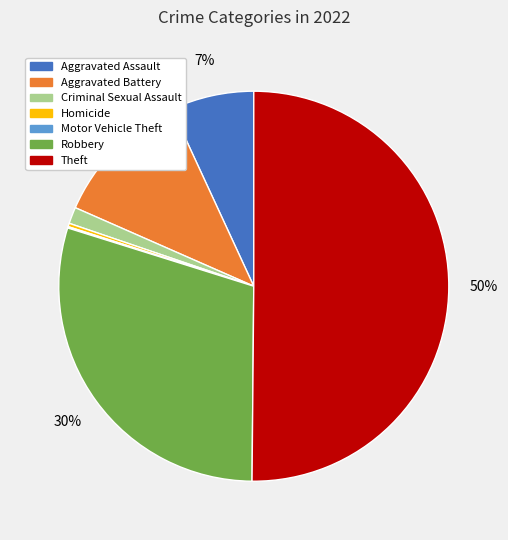

Which category accounts for the majority?

Theft